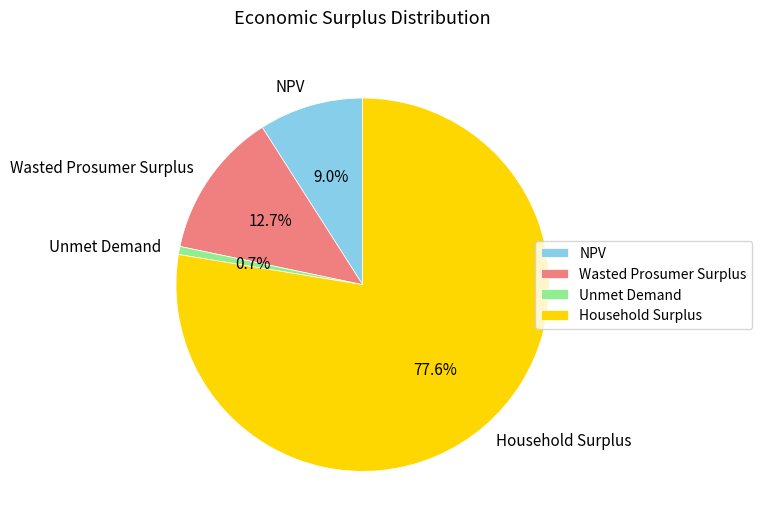

To the nearest percent, what portion does Wasted Prosumer Surplus represent?

13%